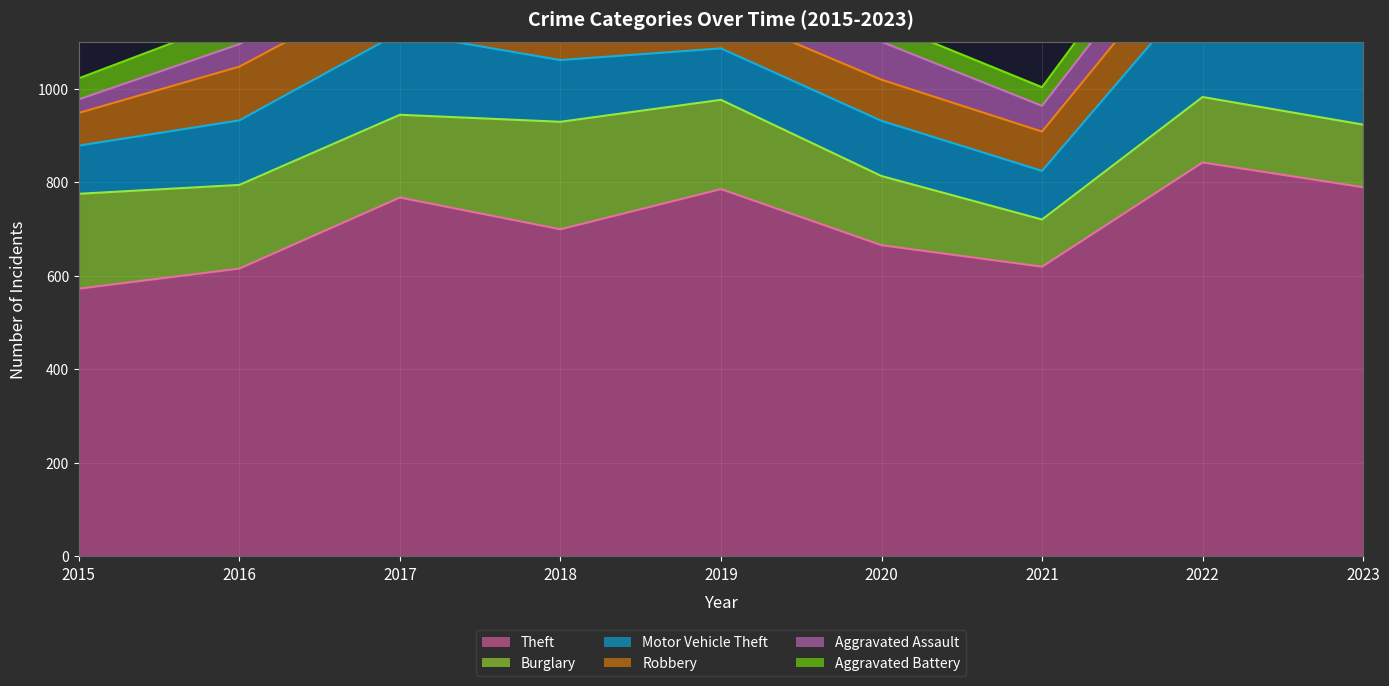

How many lines are shown in the chart?

6